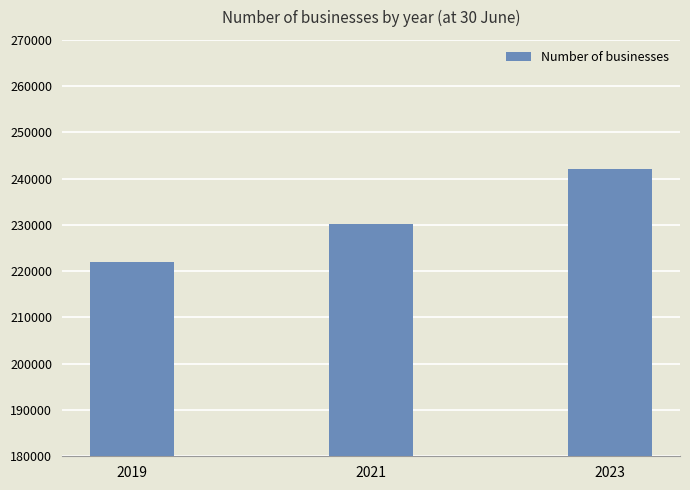

What is the difference between the maximum and second lowest values?

11895